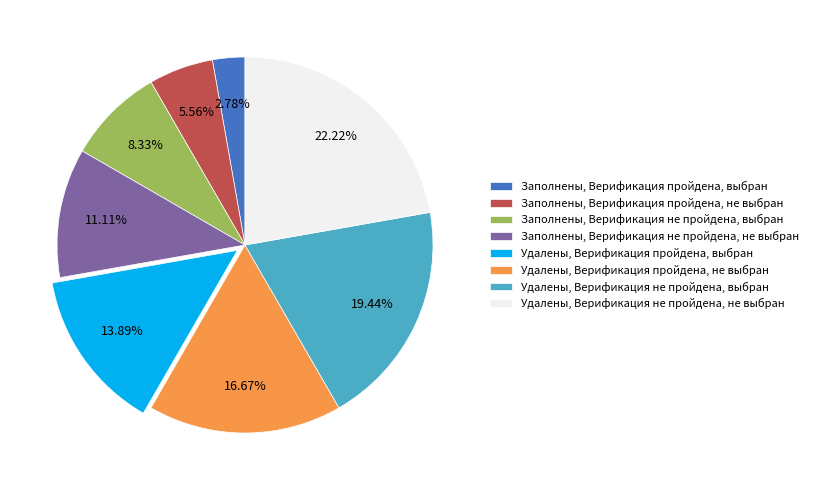

To the nearest percent, what percentage of the pie is Заполнены, Верификация не пройдена, не выбран?

11%